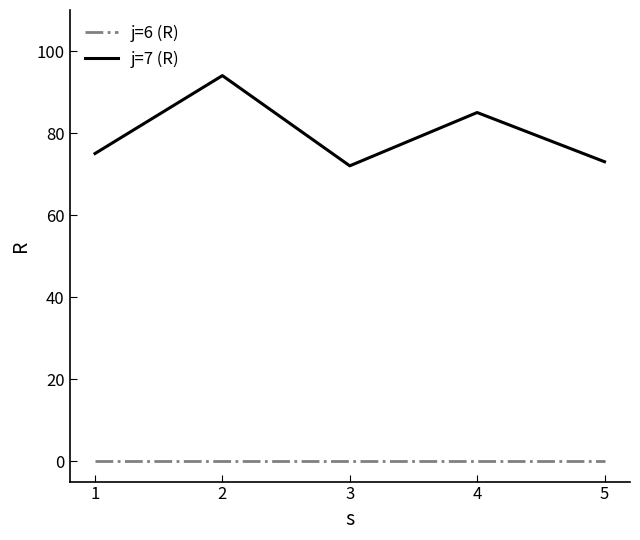

Reading left to right, extract all data points from this chart.

j=6 (R): 0	0	0	0	0
j=7 (R): 75	94	72	85	73